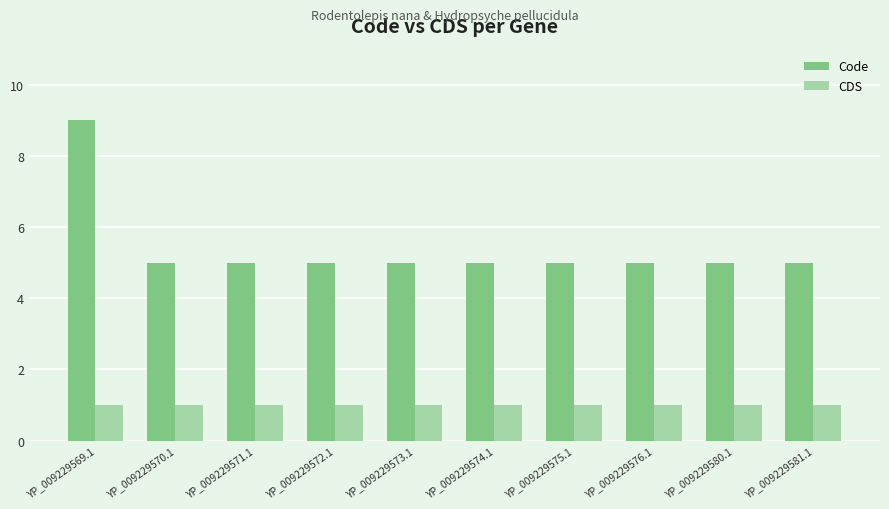

The value of CDS at YP_009229573.1 is 1. True or false?

True